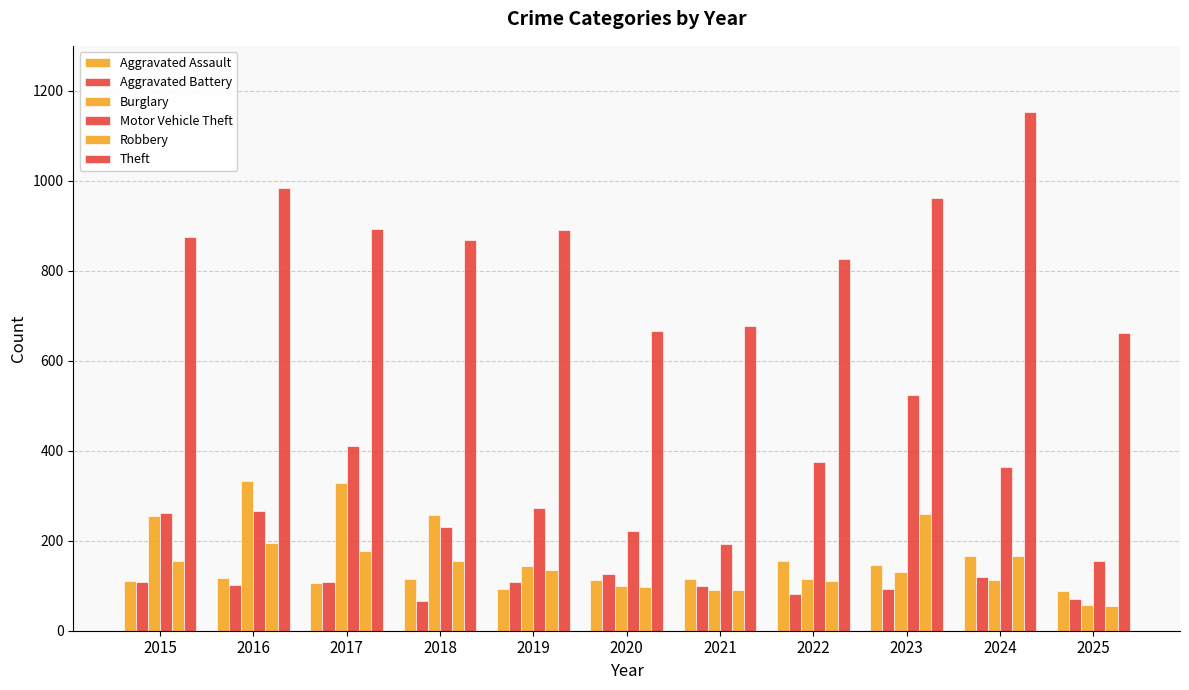

At which label is Motor Vehicle Theft closest to 339?

2024